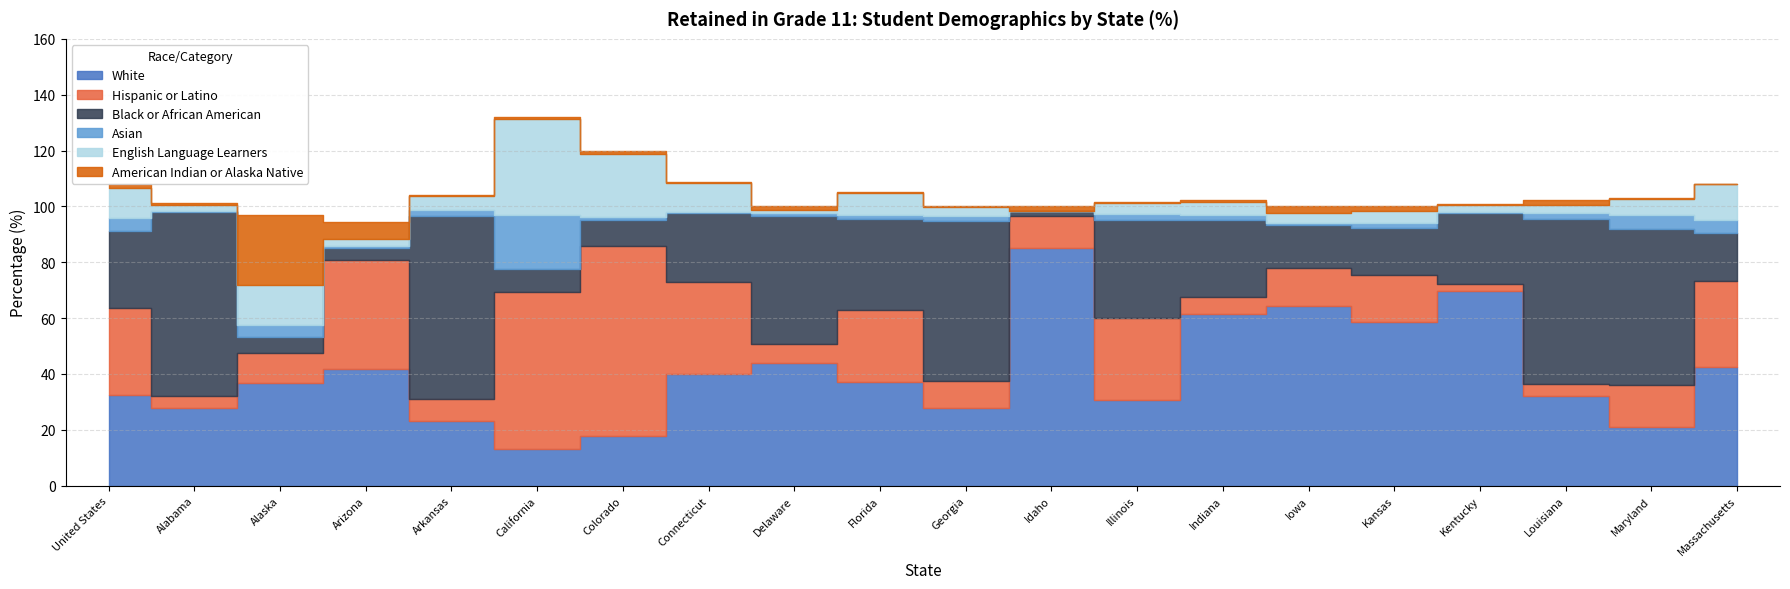

What is the total value across all series at Georgia?

100.1